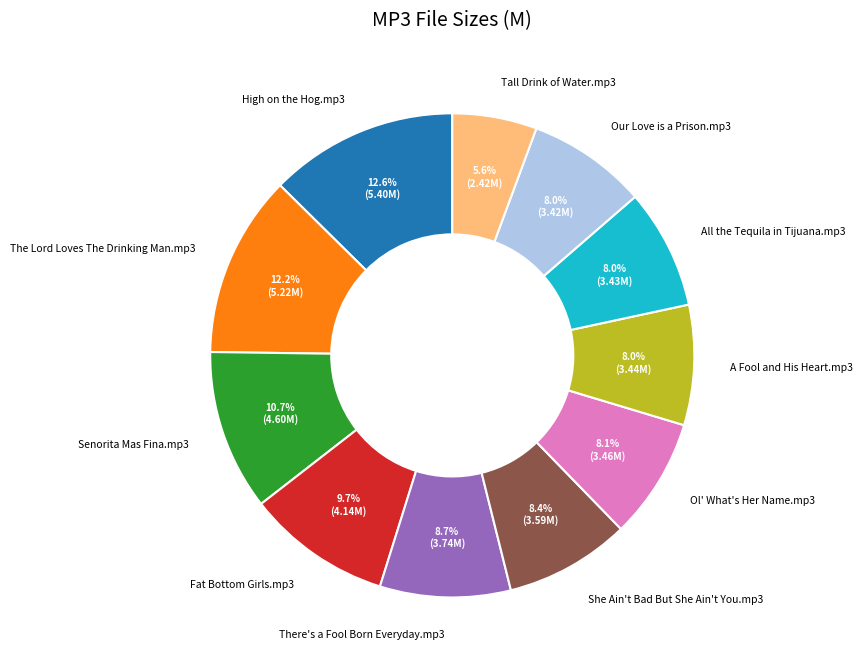

To the nearest percent, what is the difference between the A Fool and His Heart.mp3 and The Lord Loves The Drinking Man.mp3 slice percentages?

4%